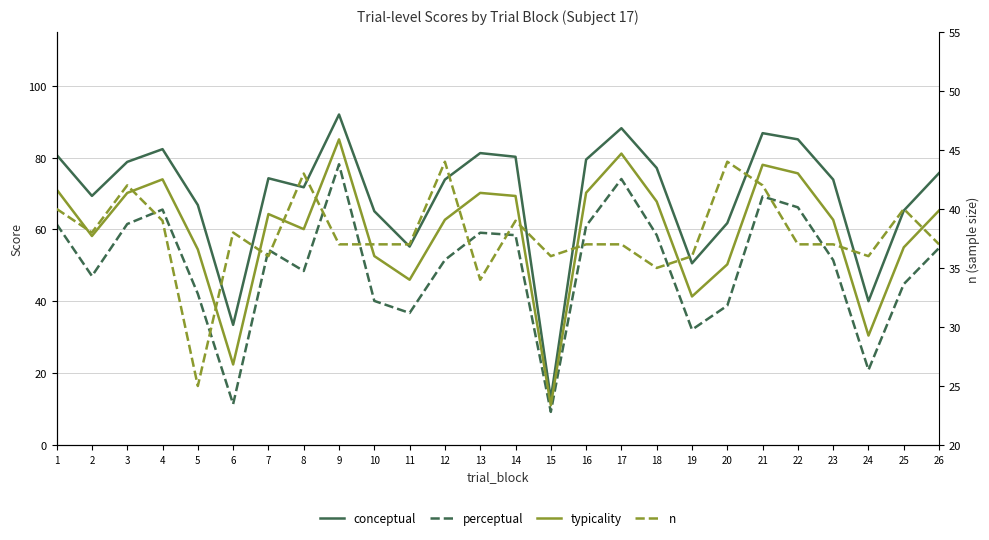

What is the maximum value for perceptual?

78.2